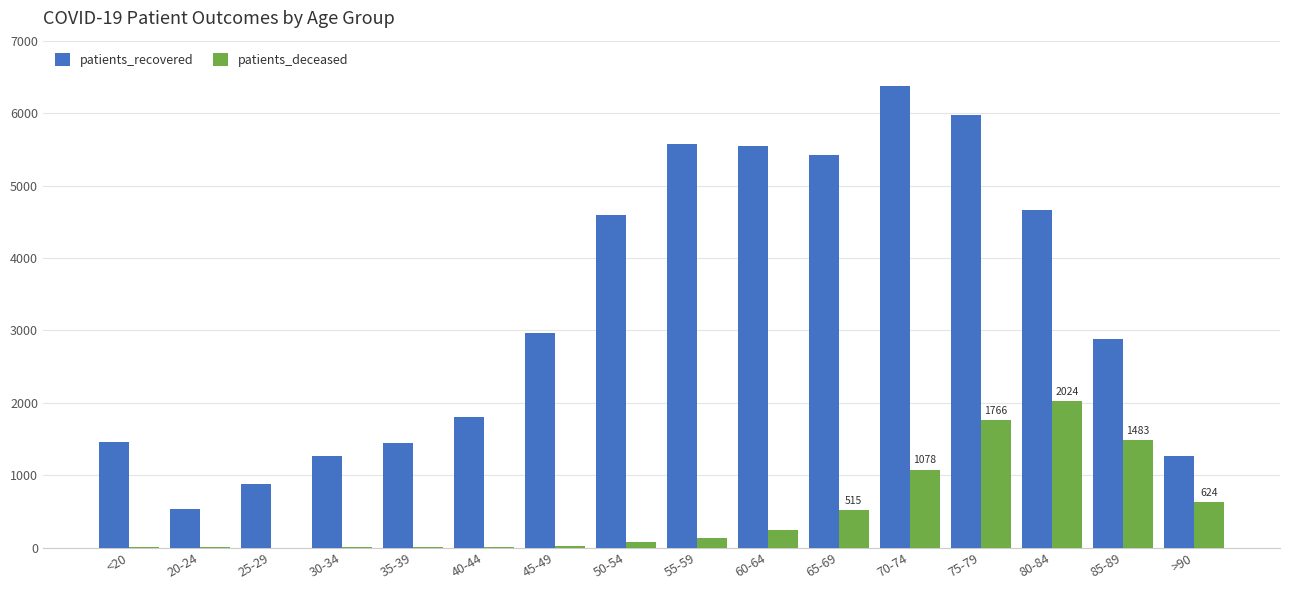

The value of patients_recovered at 45-49 is 4620. True or false?

False